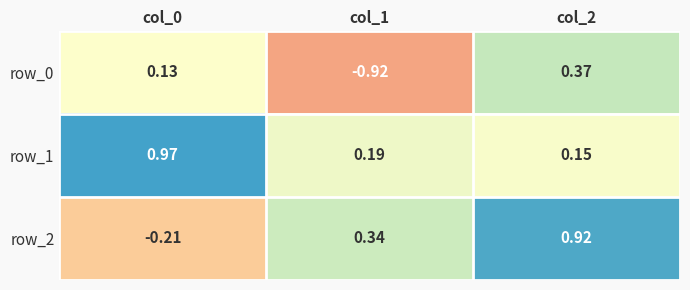

What is the difference between the row_0 values at col_2 and col_1?

1.3